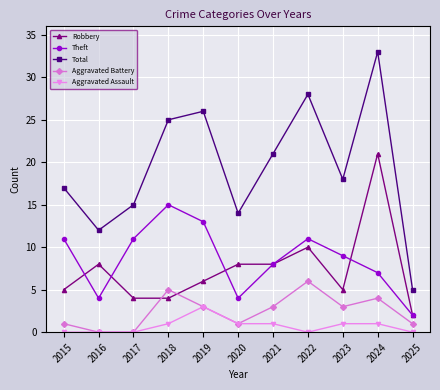

True or false: Robbery and Total cross at least once.

False